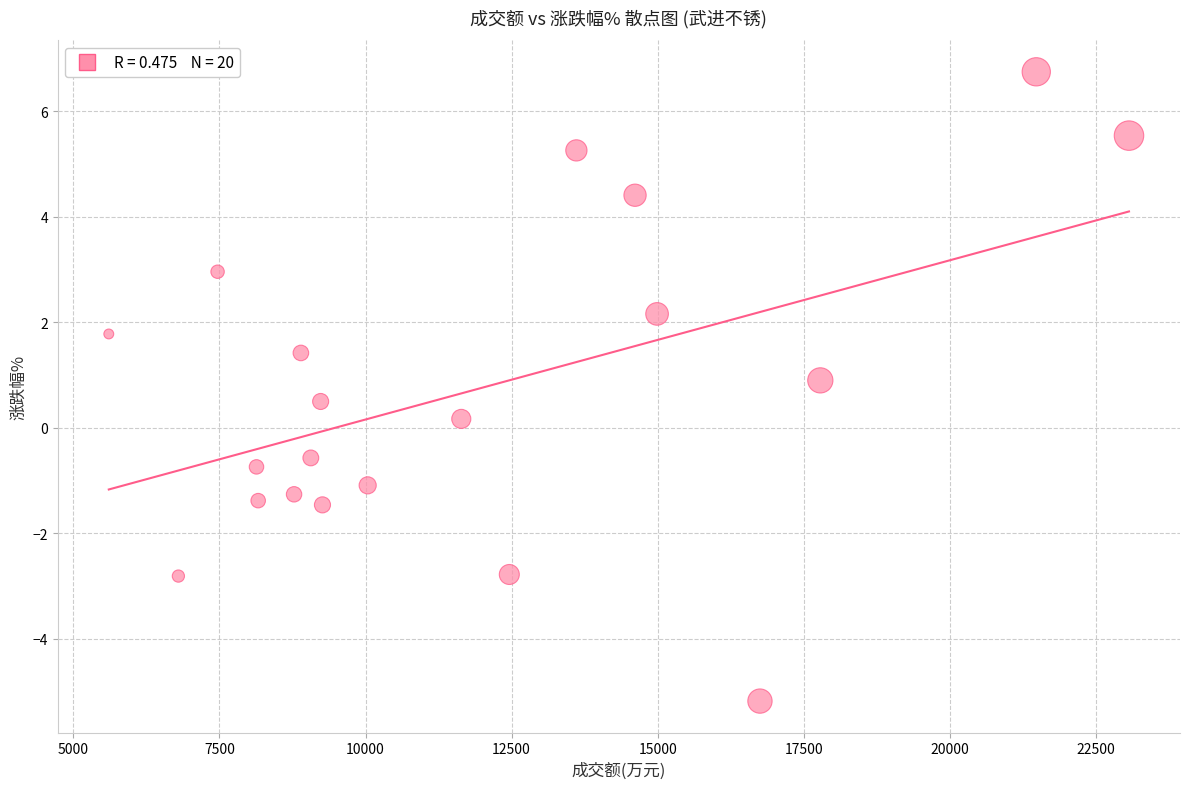

What is the range of Y values (max minus min)?

11.9